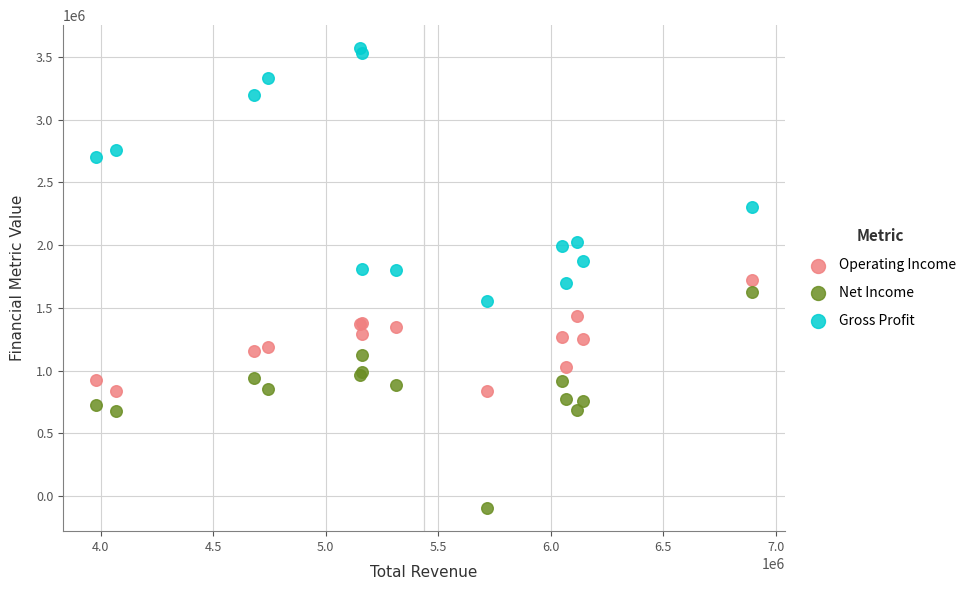

Which series has the largest Y range (max minus min)?

Gross Profit